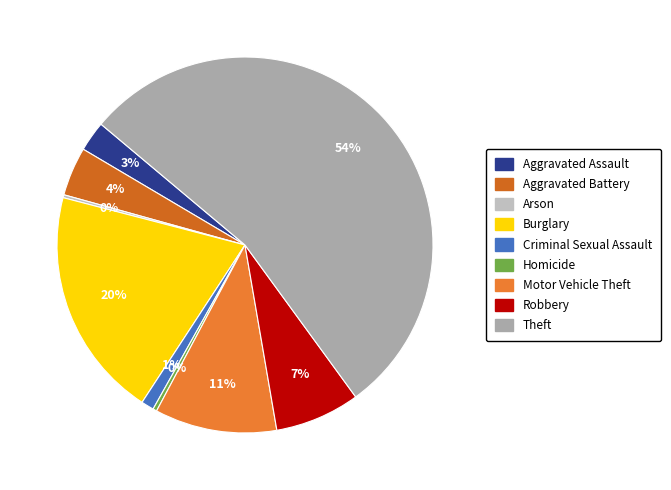

Is it true that Aggravated Battery is 4% of the pie?

True